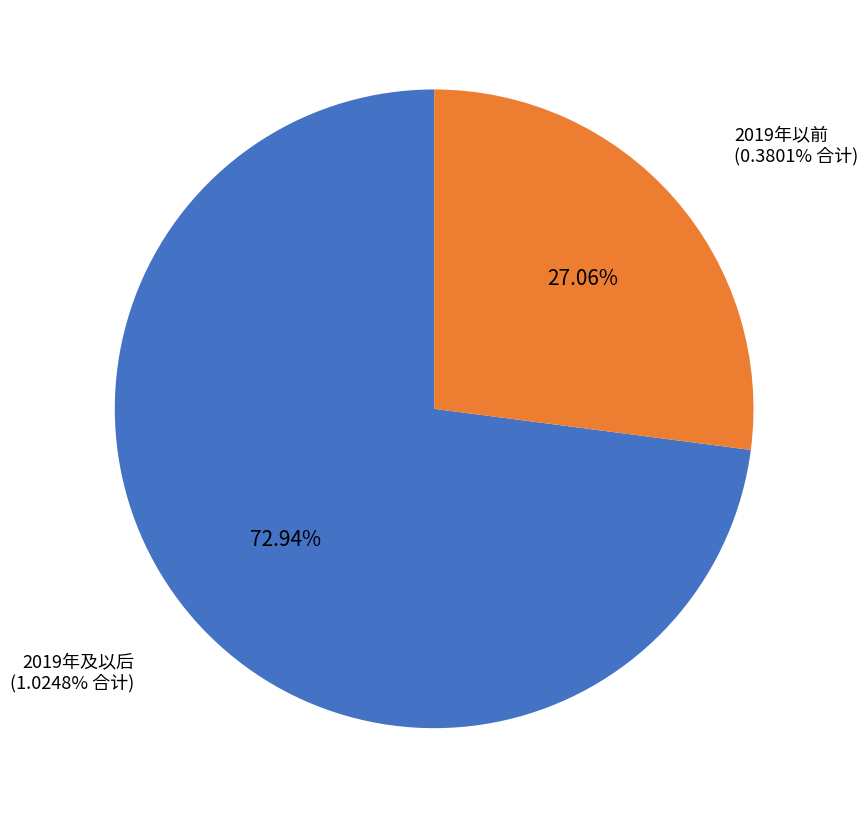

Does 2019-12-31 represent more than half of the total?

No